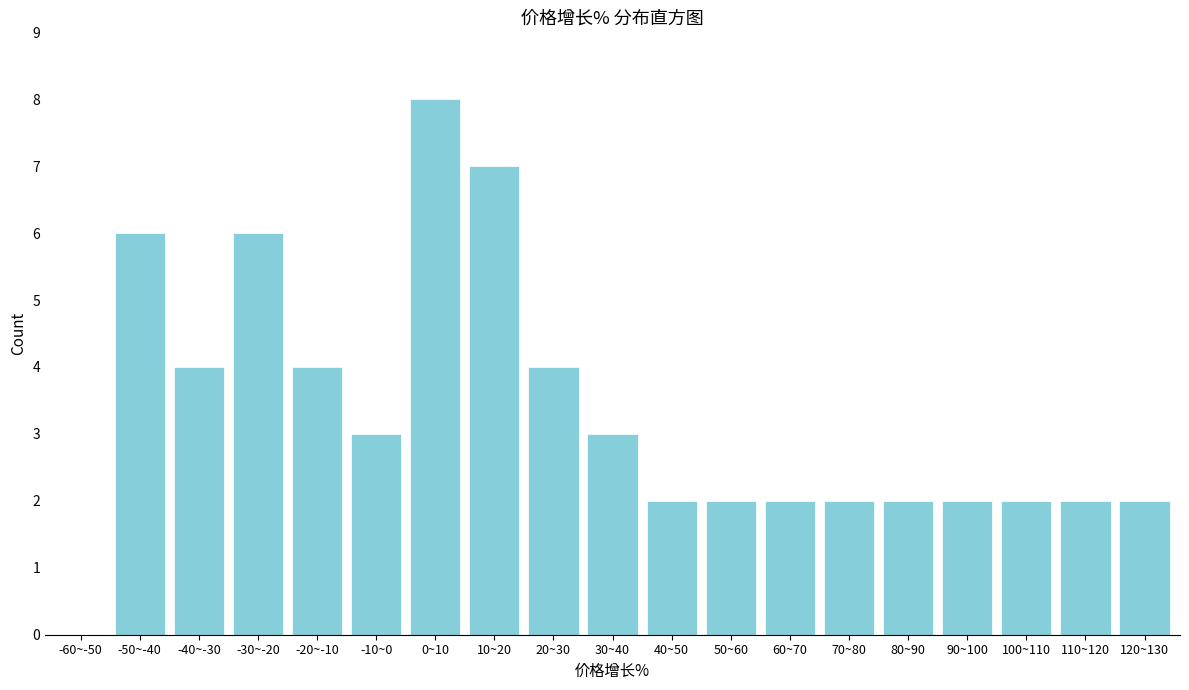

Reading left to right, extract all data points from this chart.

-60~-50=0	-50~-40=6	-40~-30=4	-30~-20=6	-20~-10=4	-10~0=3	0~10=8	10~20=7	20~30=4	30~40=3	40~50=2	50~60=2	60~70=2	70~80=2	80~90=2	90~100=2	100~110=2	110~120=2	120~130=2